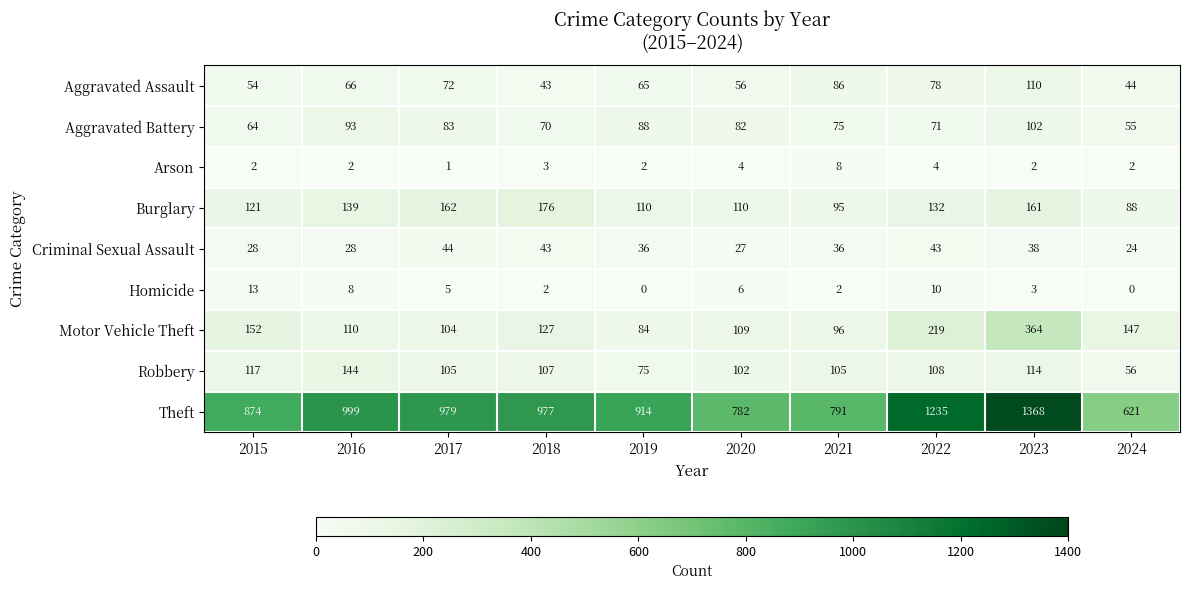

At how many categories does at least one series exceed 187?

10